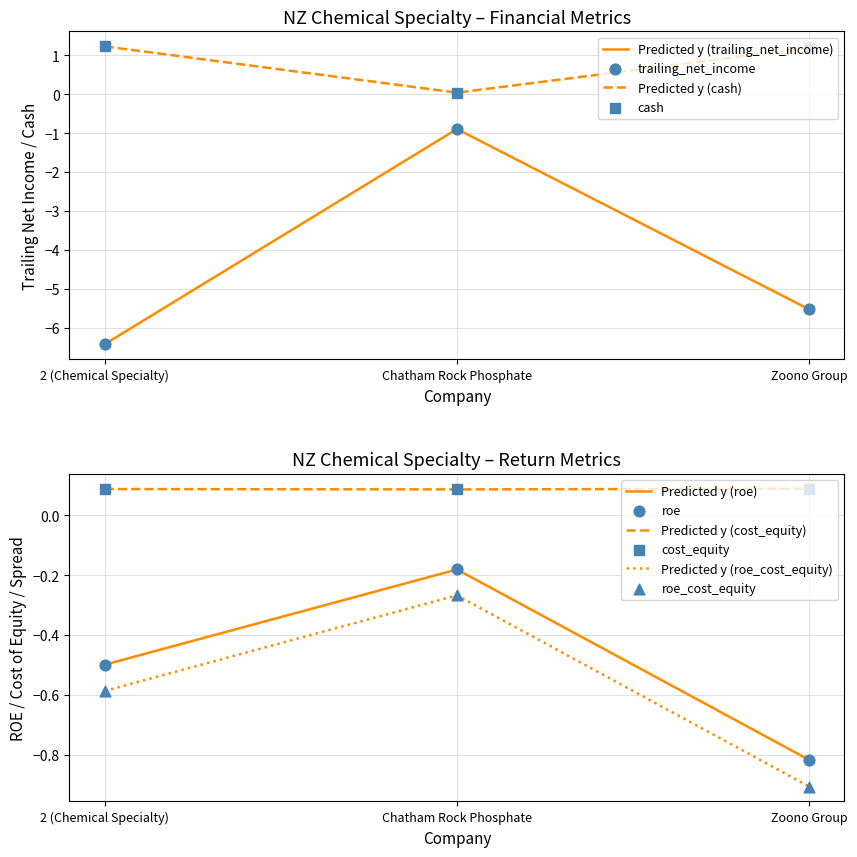

At how many categories does at least one series exceed -3?

3